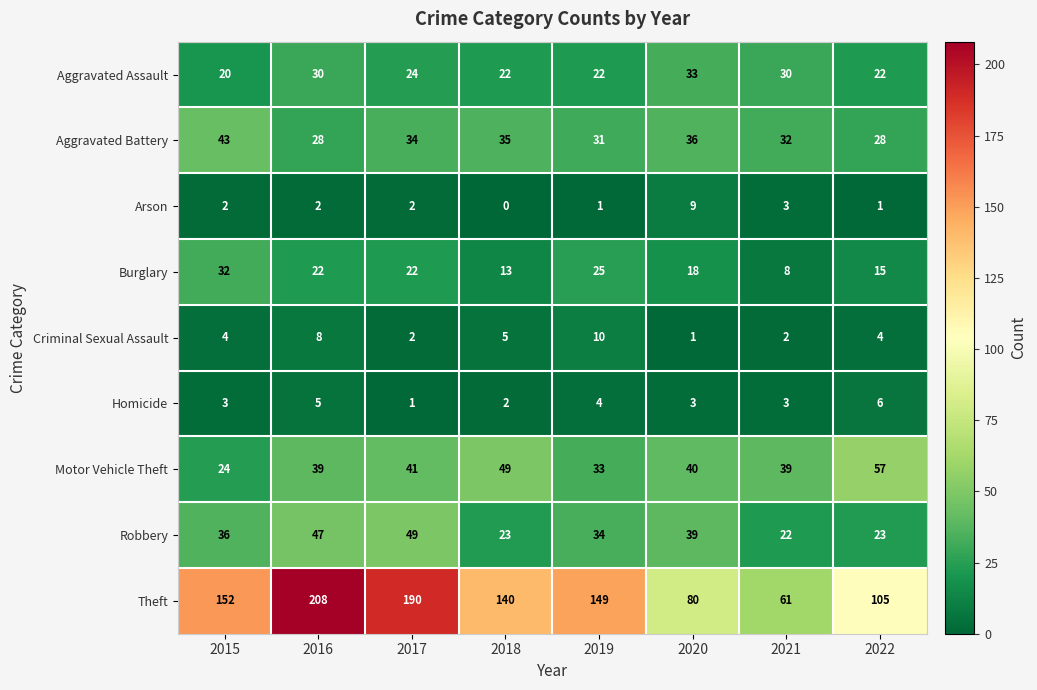

Which series has the largest total across all categories?

Theft